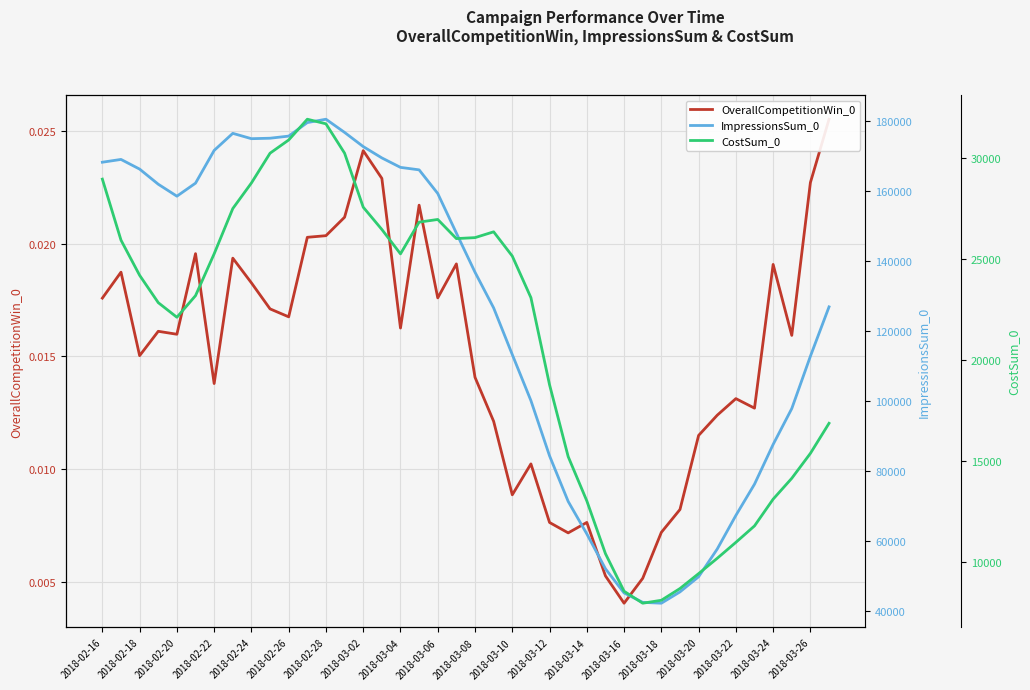

How many data points in ImpressionsSum_0 are above 148035?

19